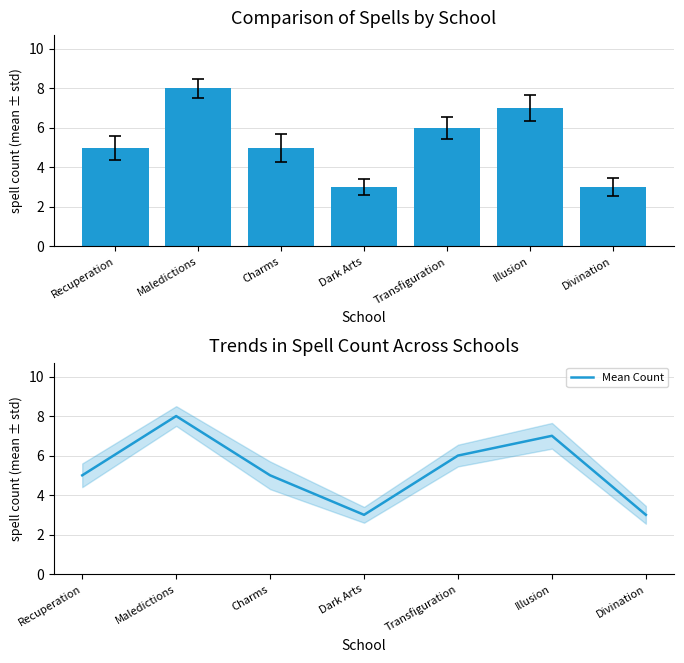

How many data points in Count are less than 5?

2